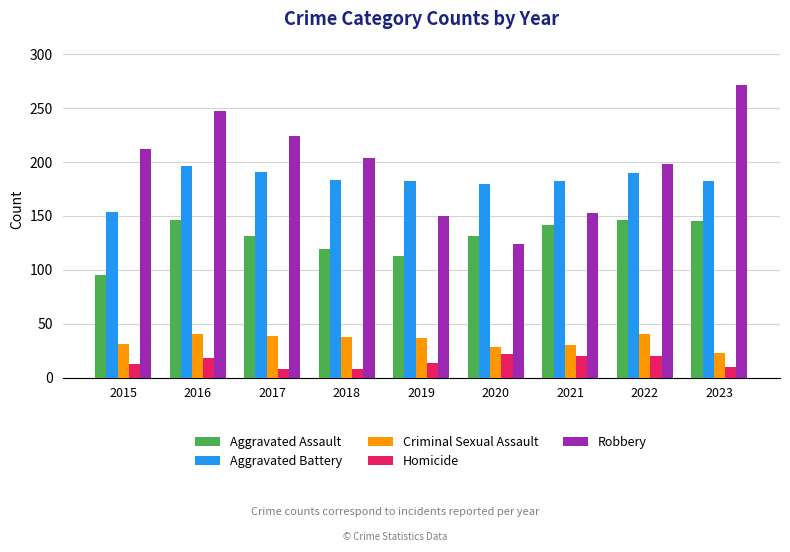

List the series in order of their peak value, lowest first.

Homicide, Criminal Sexual Assault, Aggravated Assault, Aggravated Battery, Robbery